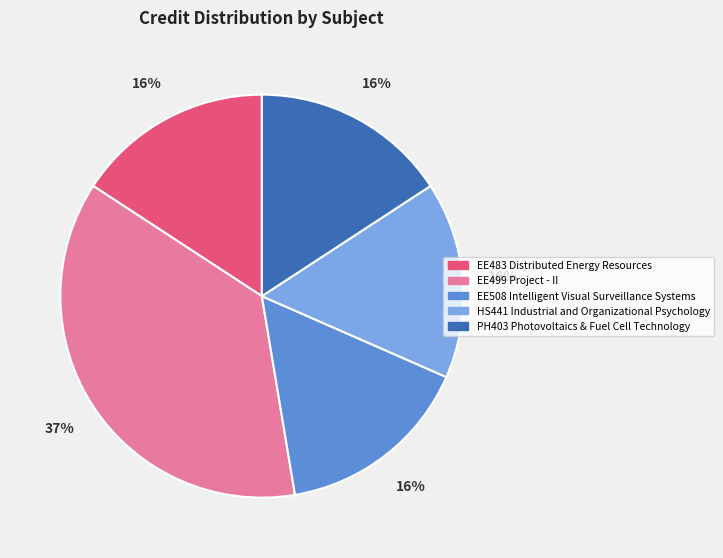

What is the largest slice in the pie chart?

EE499 Project - II